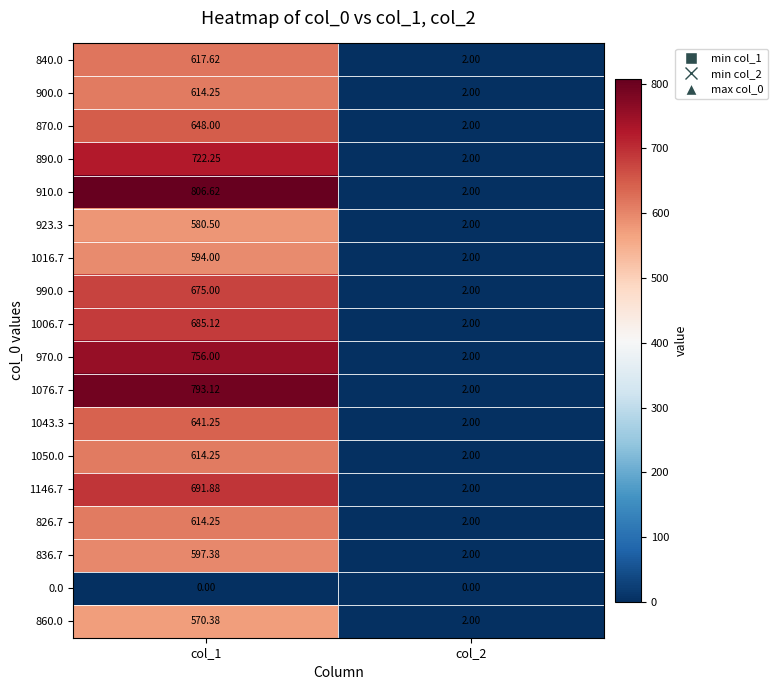

At col_1, list the series in order from largest to smallest.

910.0, 1076.7, 970.0, 890.0, 1146.7, 1006.7, 990.0, 870.0, 1043.3, 840.0, 900.0, 1050.0, 826.7, 836.7, 1016.7, 923.3, 860.0, 0.0